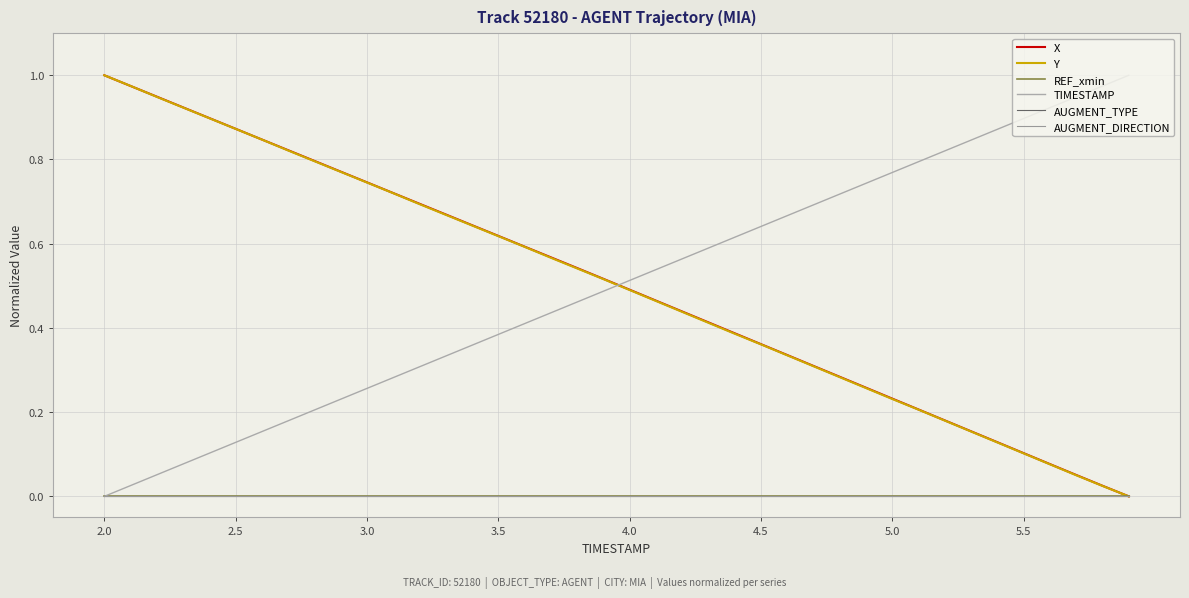

True or false: AUGMENT_DIRECTION and TIMESTAMP intersect in this chart.

False